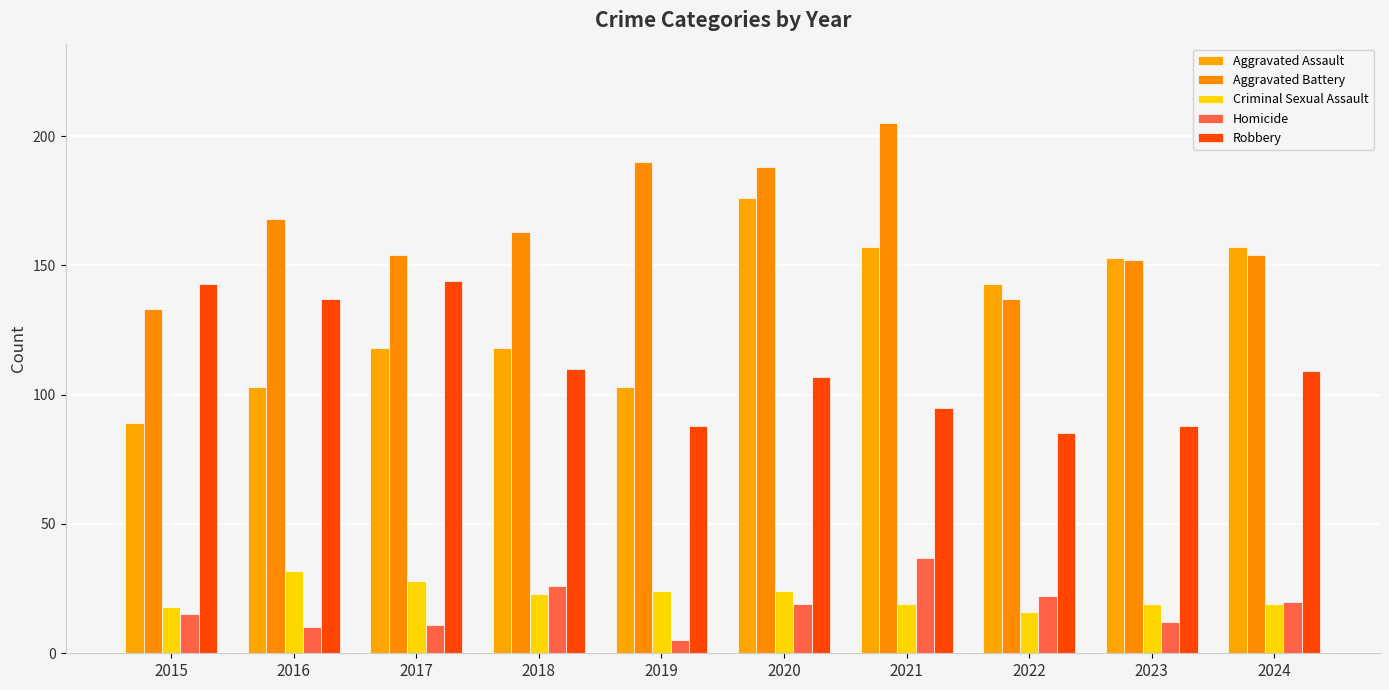

Read the Criminal Sexual Assault value at 2022, to the nearest 5.

15